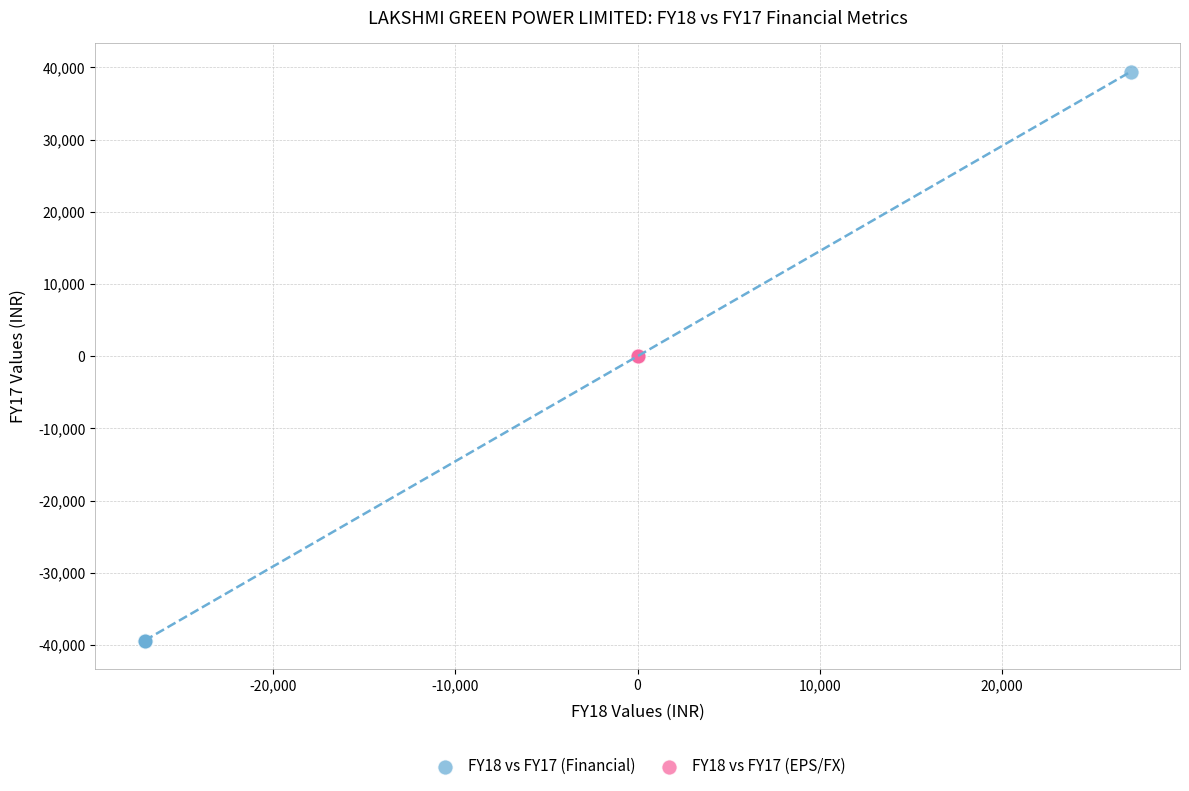

Which series contains the highest Y value?

FY18 vs FY17 (Financial)